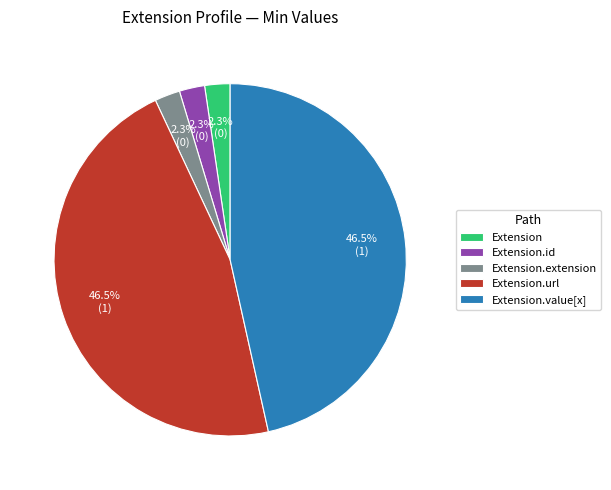

Combined, what portion of the pie is Extension.value[x] and Extension?

48.8%